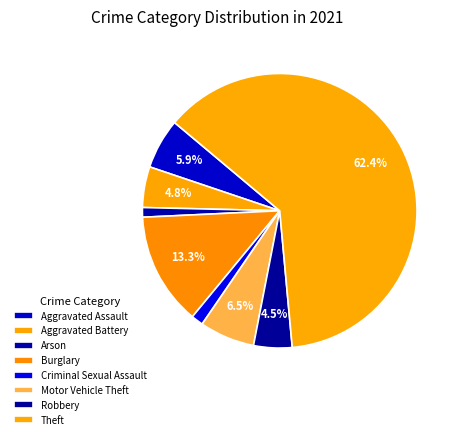

Is the sum of Burglary and Aggravated Assault greater than half?

No